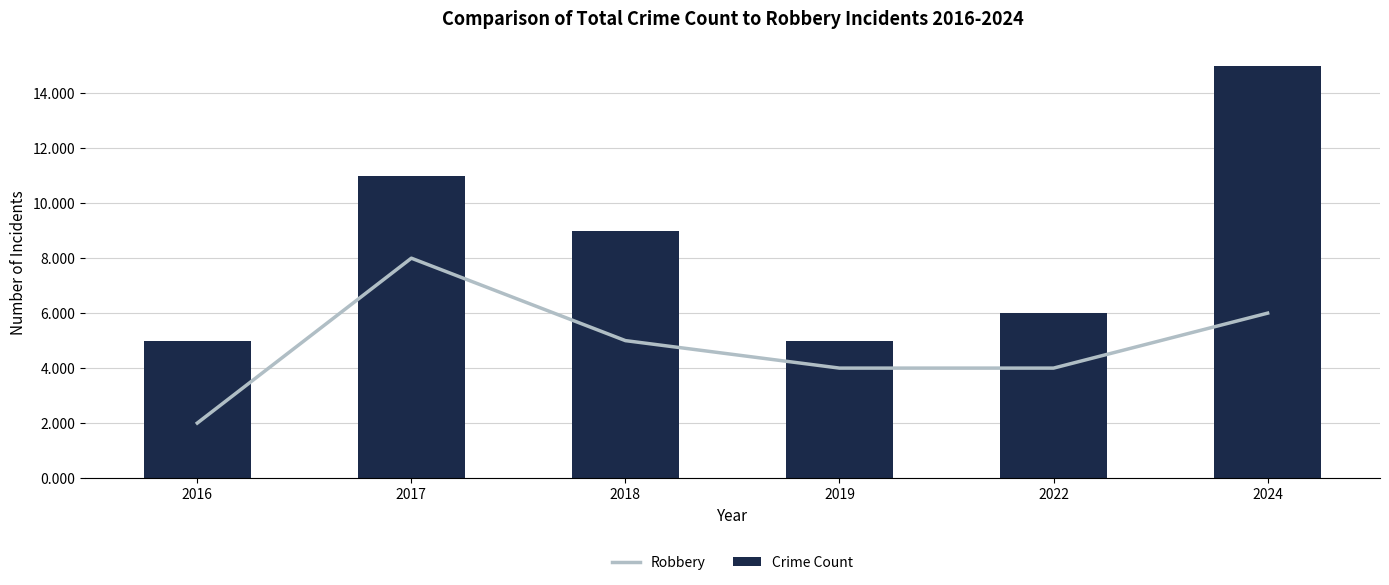

The value of Robbery at 2018 is 5. True or false?

True